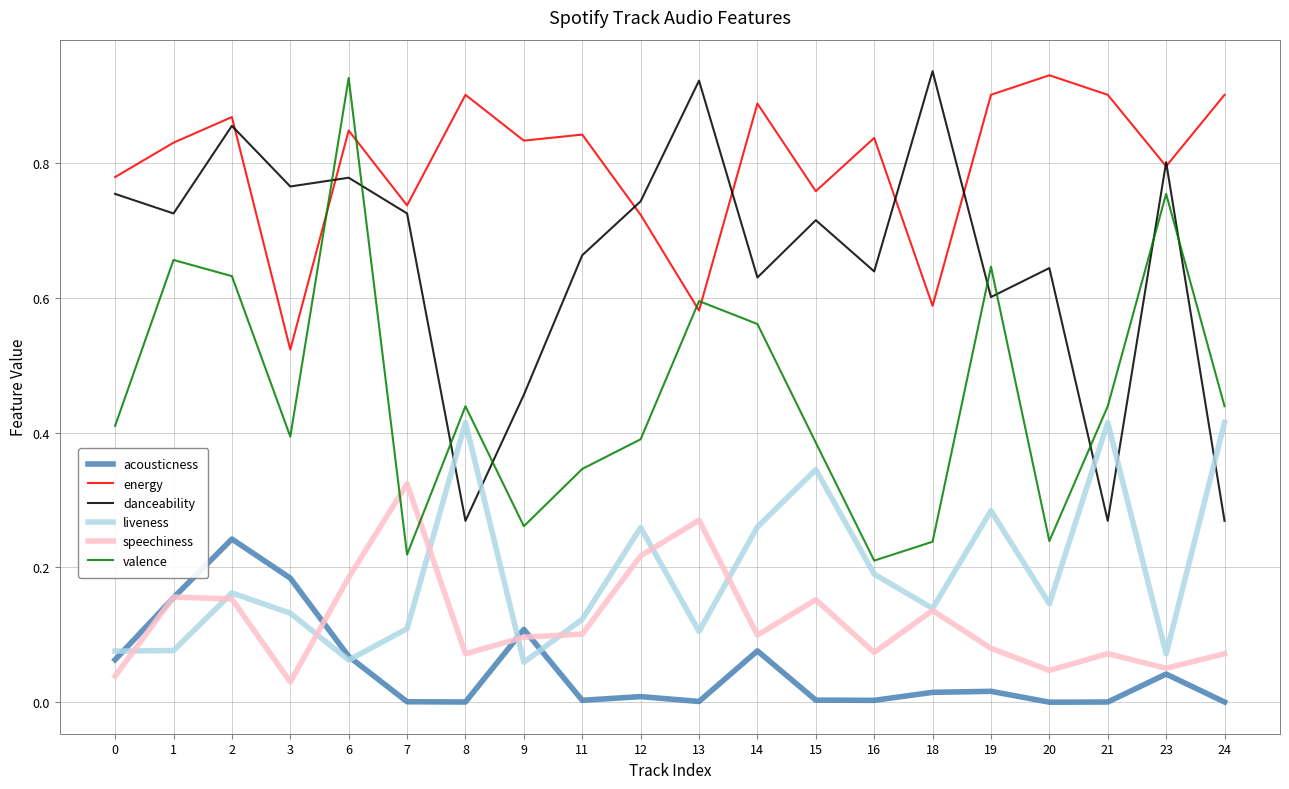

How many series are shown in this chart?

6